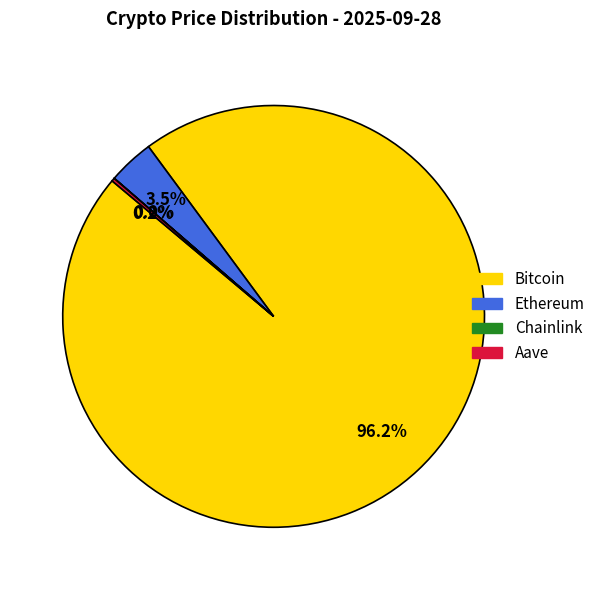

Does Ethereum represent more than half of the total?

No